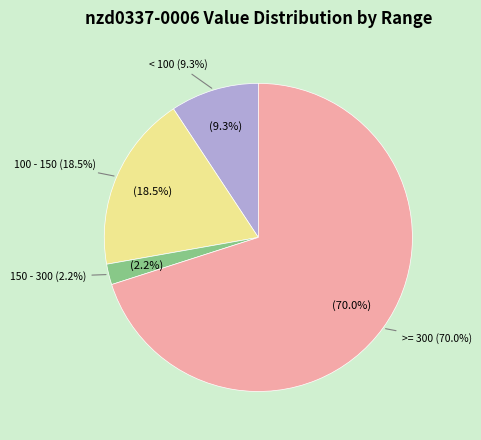

Does 13 represent more than half of the total?

No